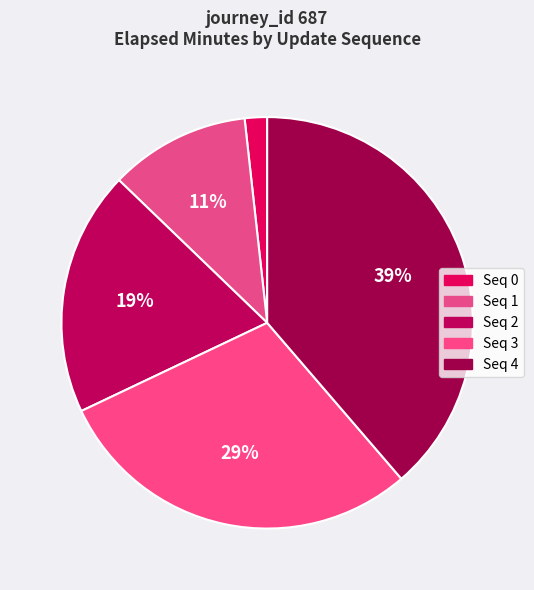

Which slice is the largest?

Seq 4